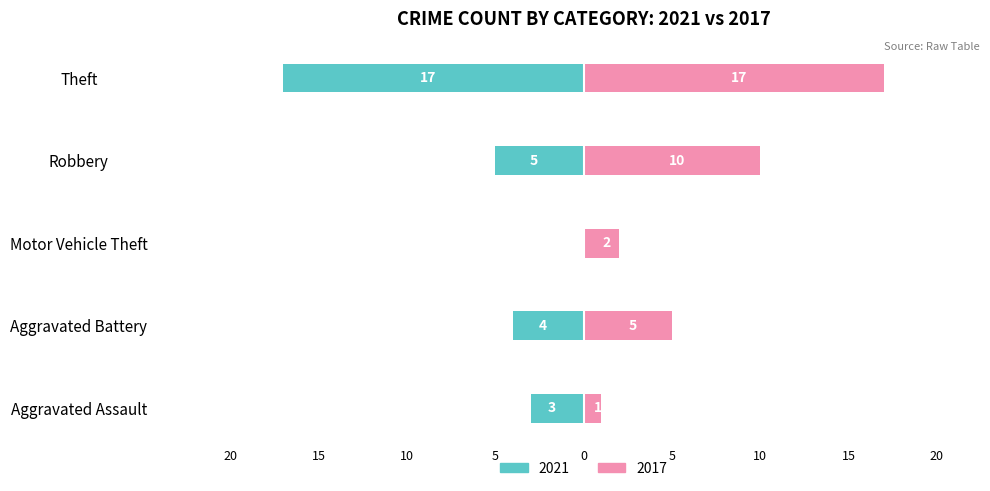

Which series has the widest spread of values?

2017